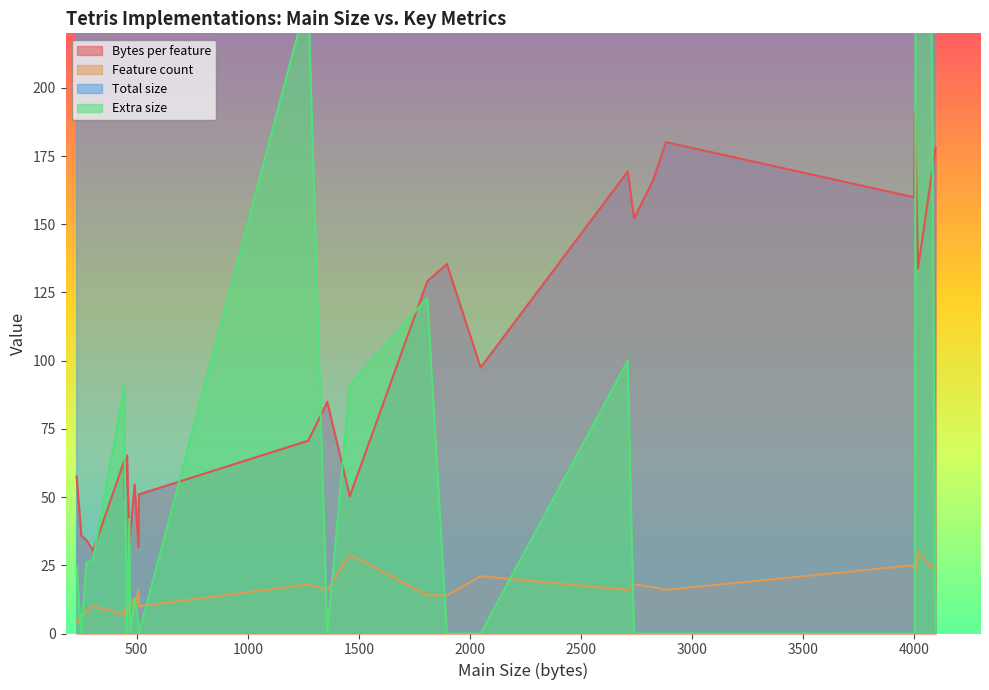

Does the chart have visible grid lines?

No